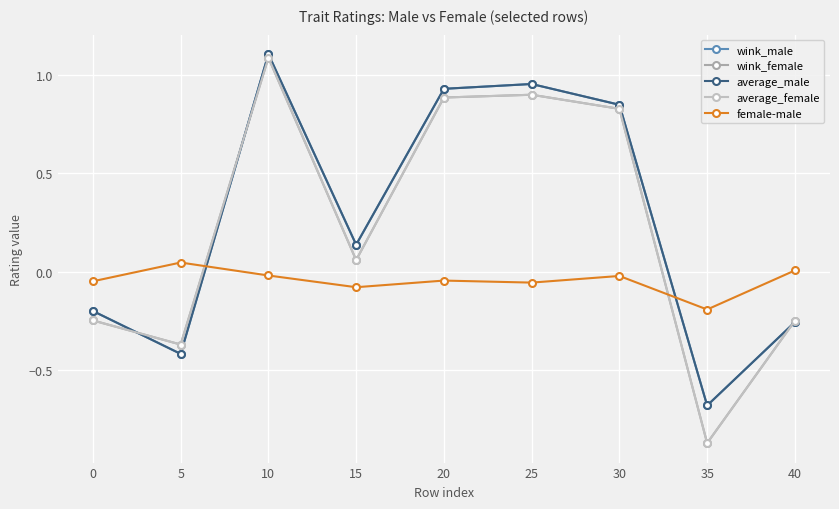

How many times do wink_female and female-male cross each other?

2